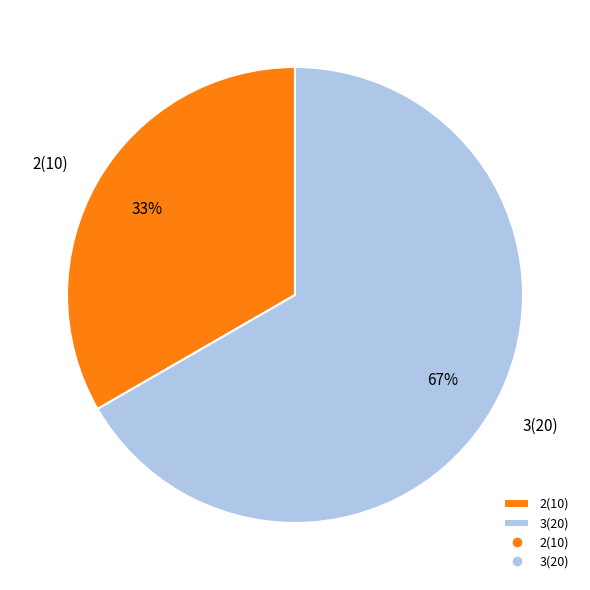

Rank the categories by value from lowest to highest.

2(10), 3(20)